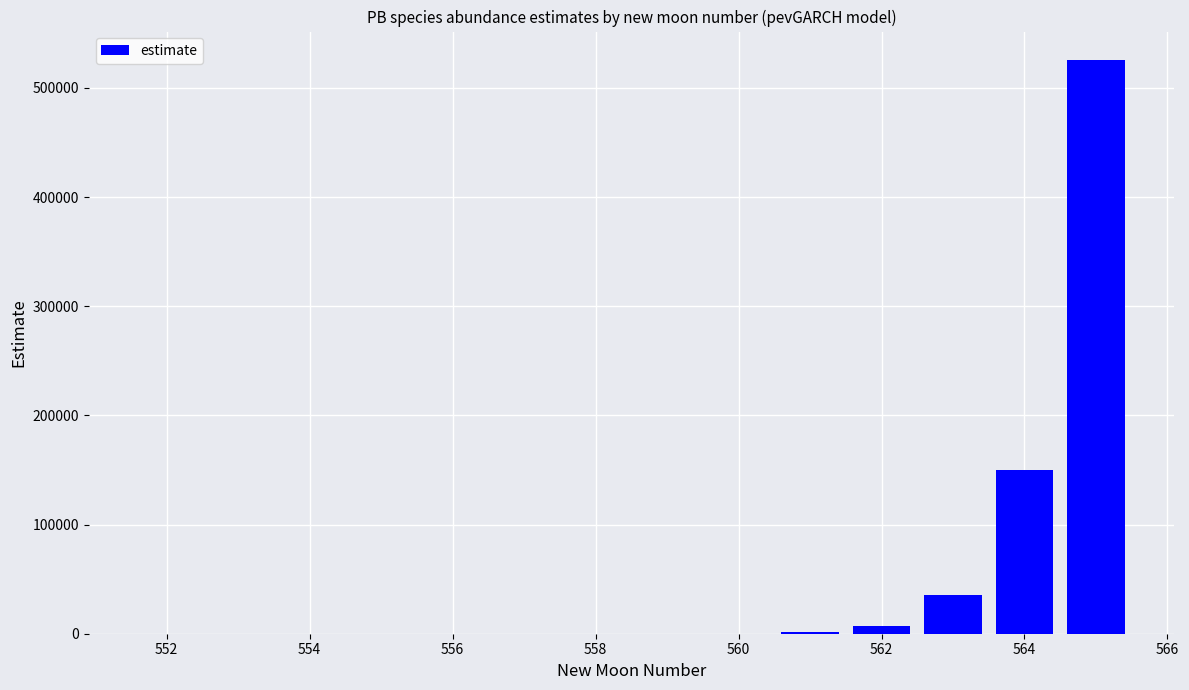

What is the sum of all values?

719274.4